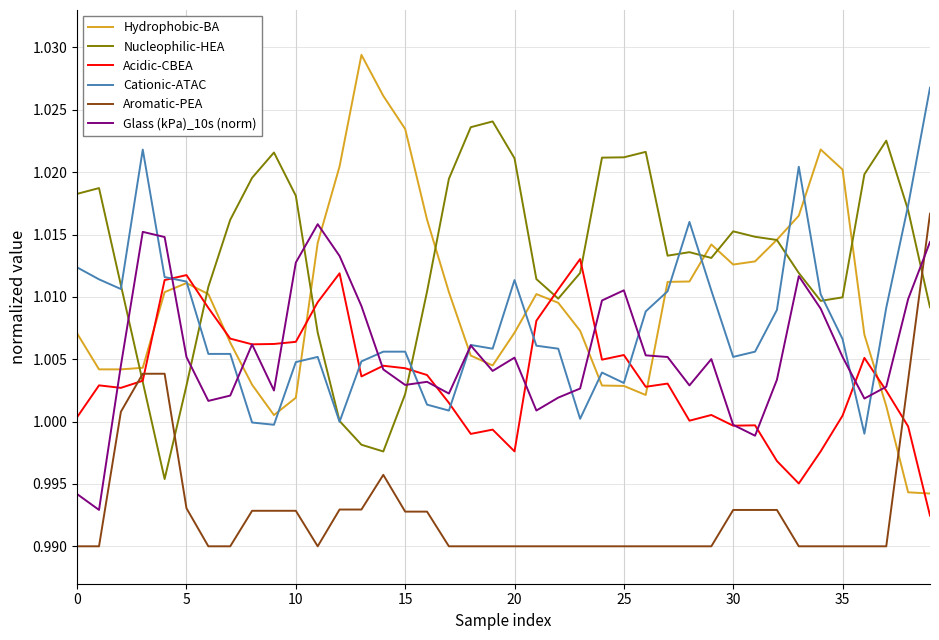

Which series has the largest range (max minus min)?

Hydrophobic-BA